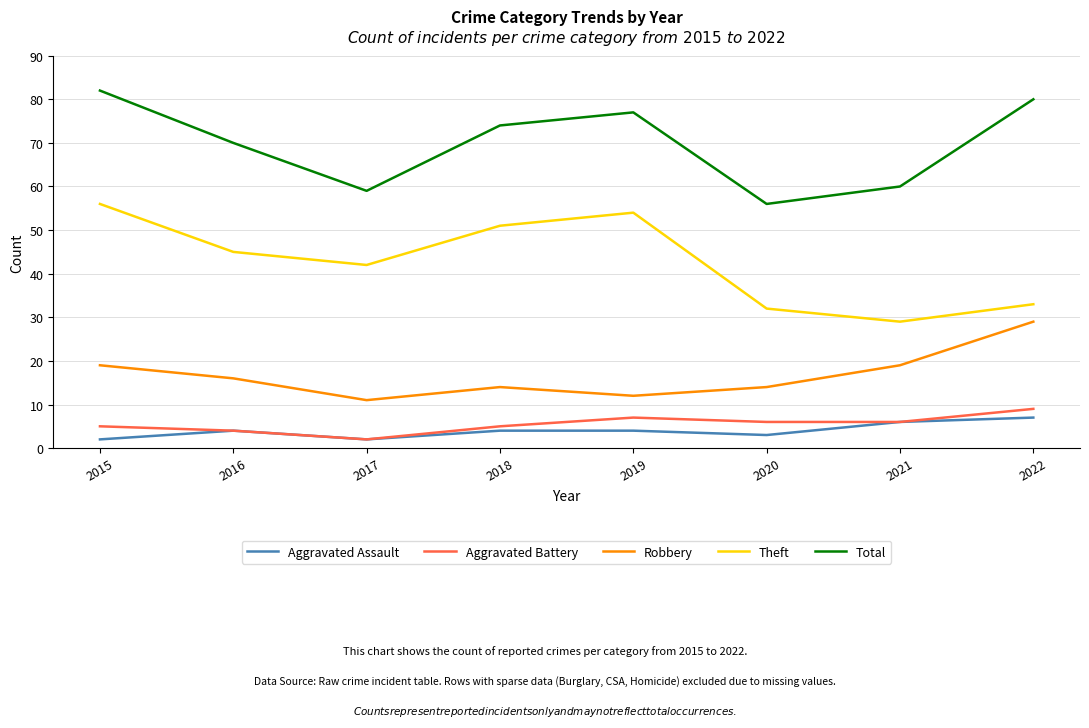

Does the chart display data point markers on the line(s)?

No